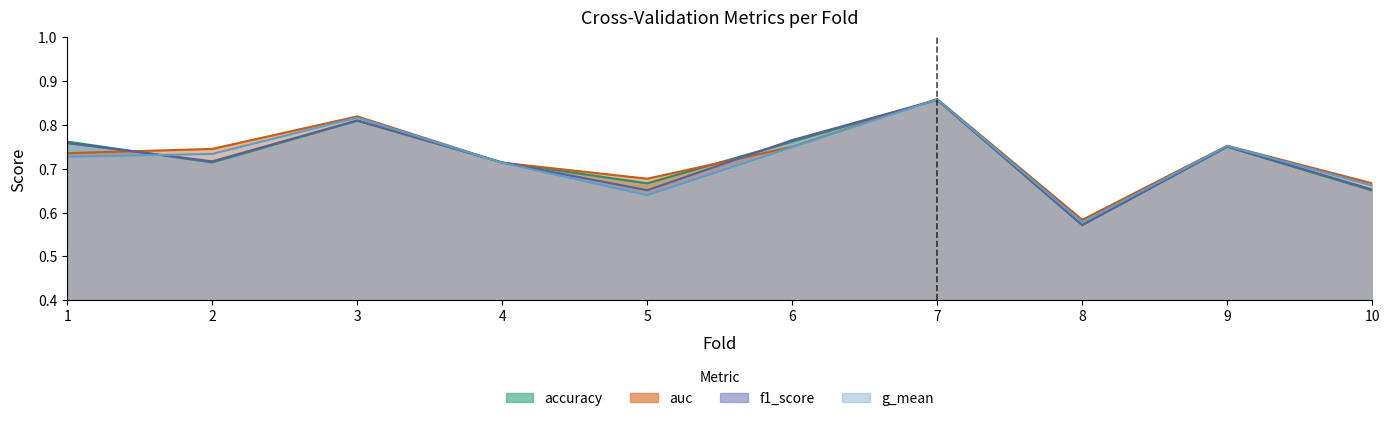

How many intersections are there between auc and accuracy?

5